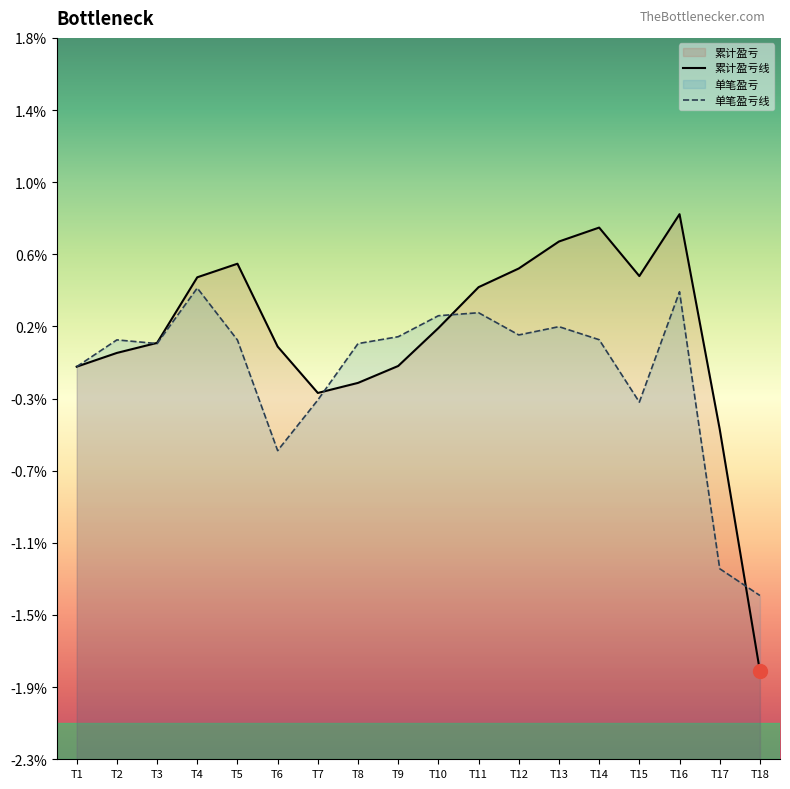

Which category has the lowest value in the 盈亏 series?

T18